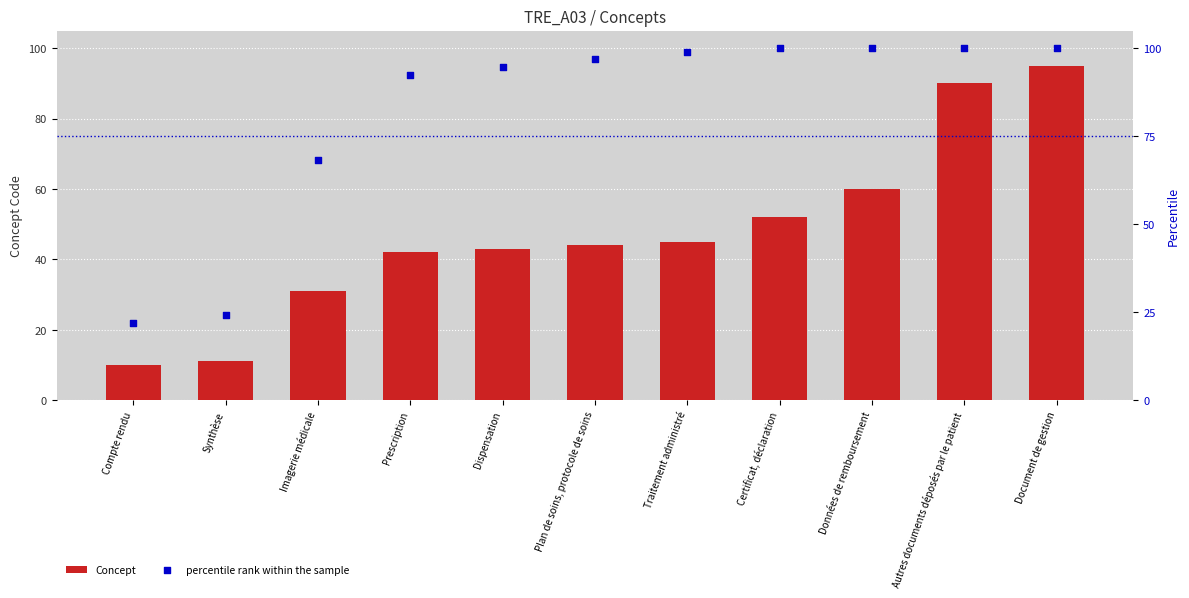

What are all the series names shown in the legend?

Concept, percentile rank within the sample